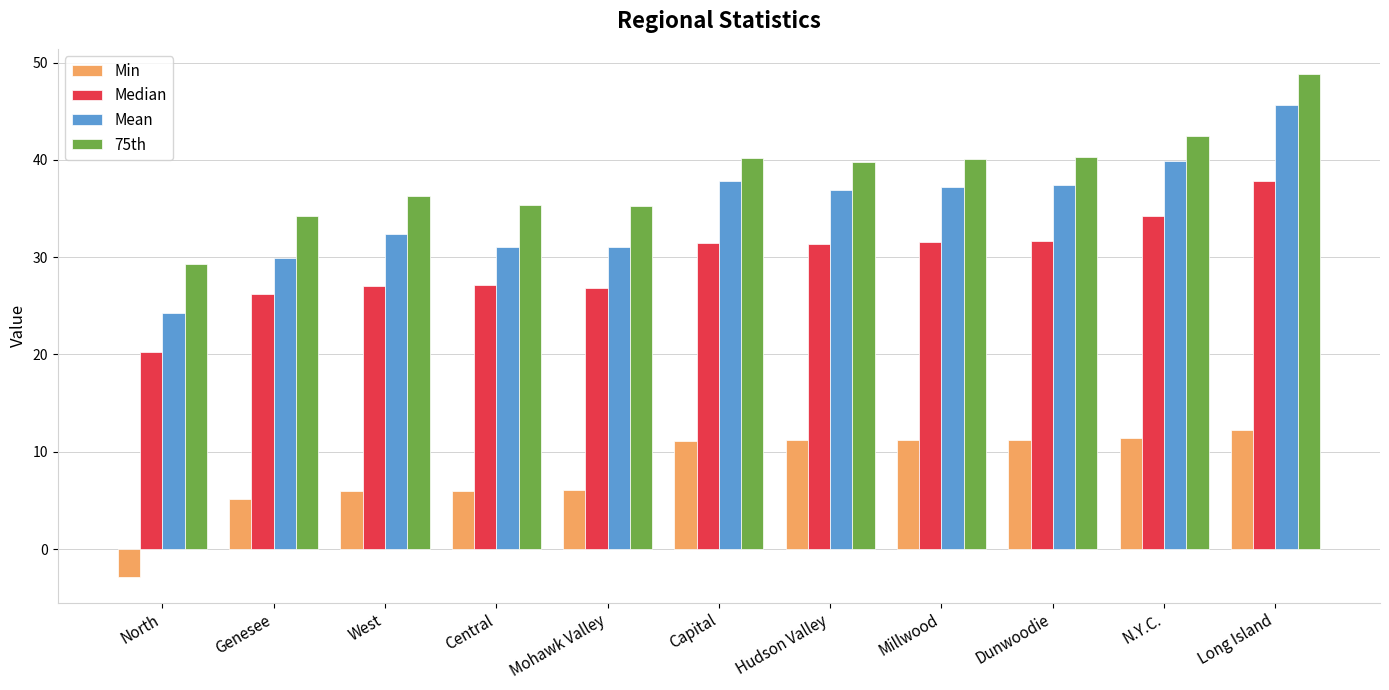

How many bars are there in total?

44